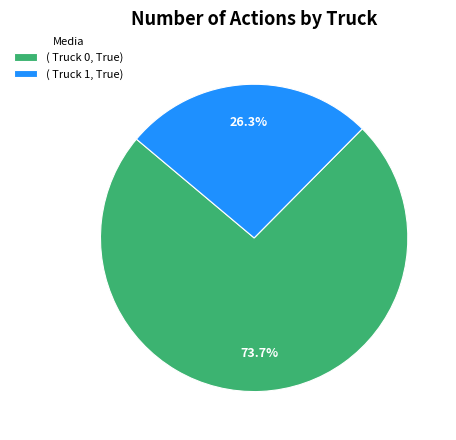

Is there a majority slice in this chart?

Yes